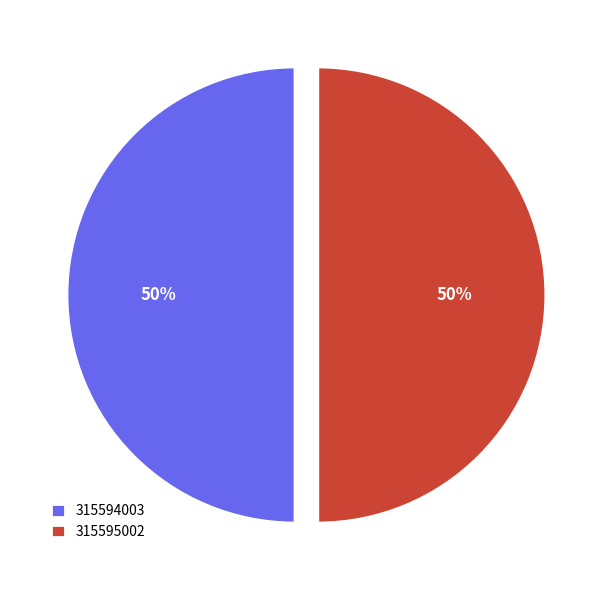

To the nearest percent, what portion does 315595002 represent?

50%